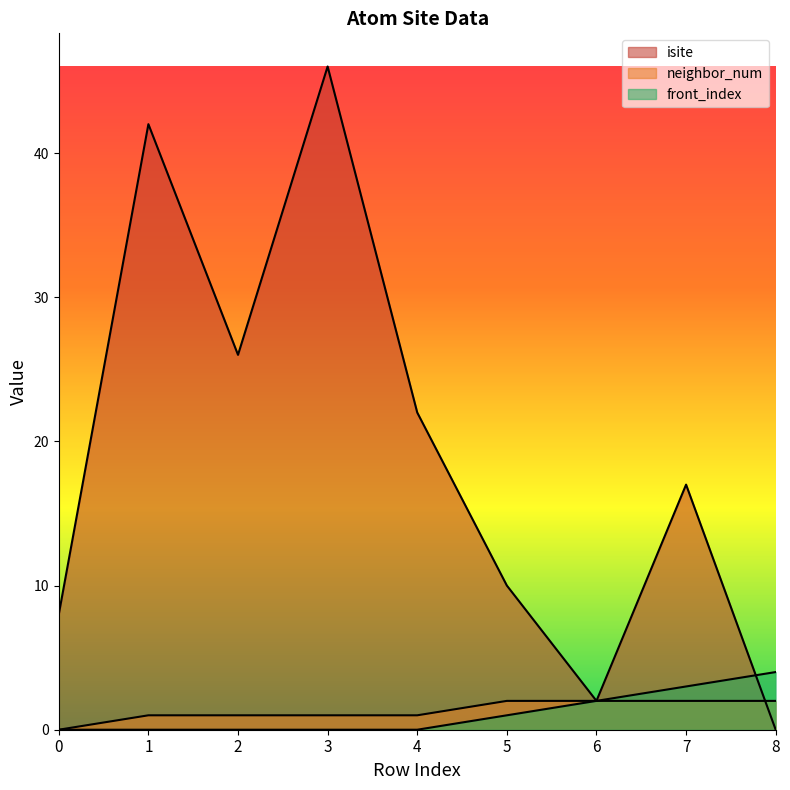

At how many categories does at least one series exceed 40?

2